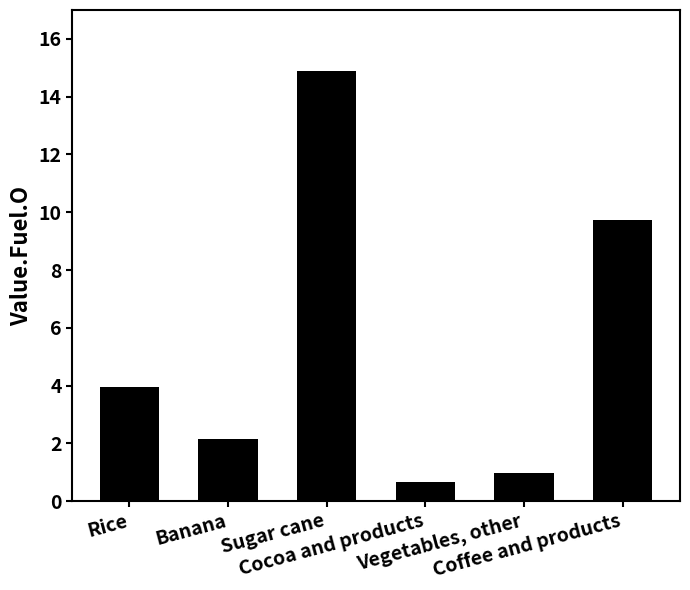

What is the label of the 4th bar from the left?

Cocoa and products